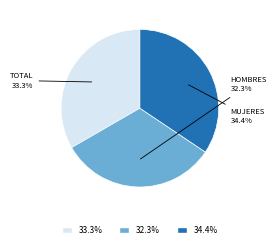

How many segments does this pie chart have?

3